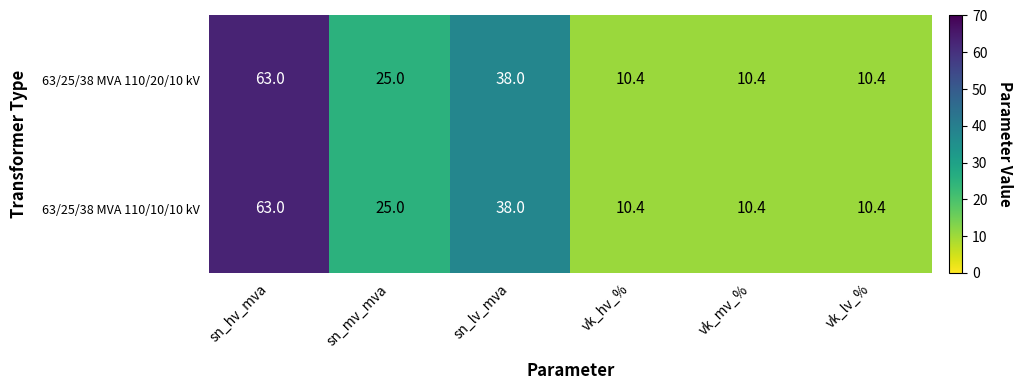

At which label does 63/25/38 MVA 110/10/10 kV reach its peak?

sn_hv_mva